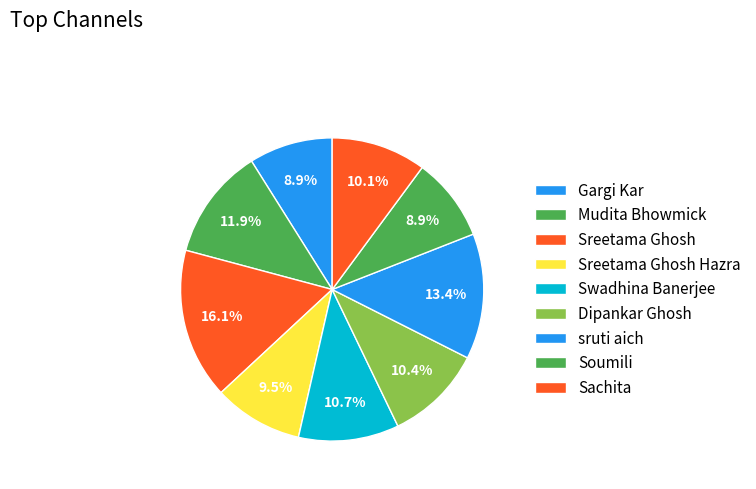

How many segments does this pie chart have?

9